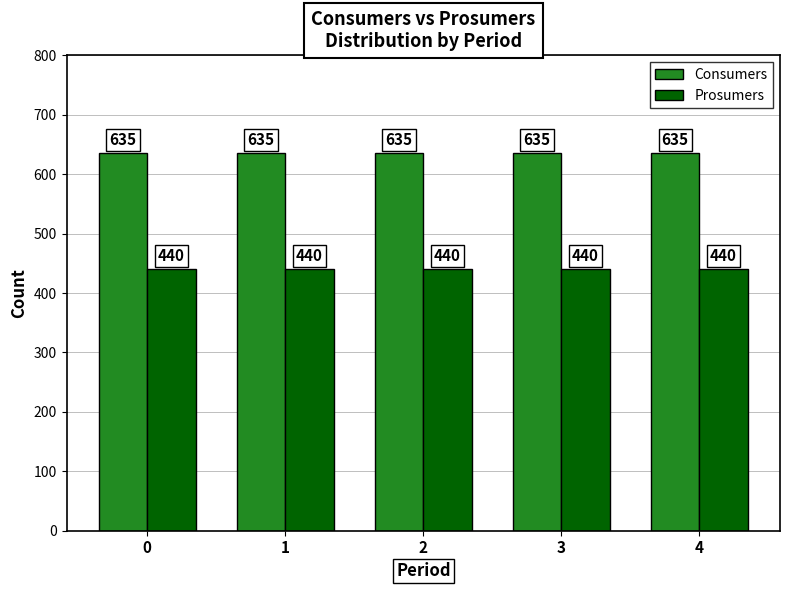

At how many categories does at least one series exceed 474?

5